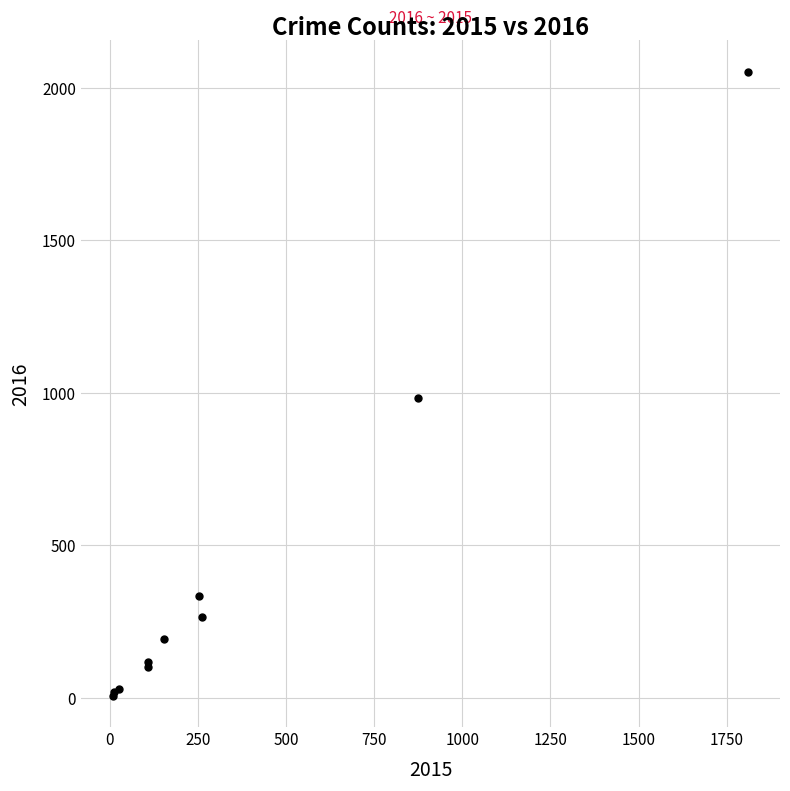

What Y value in the scatter plot is closest to 1030?

984